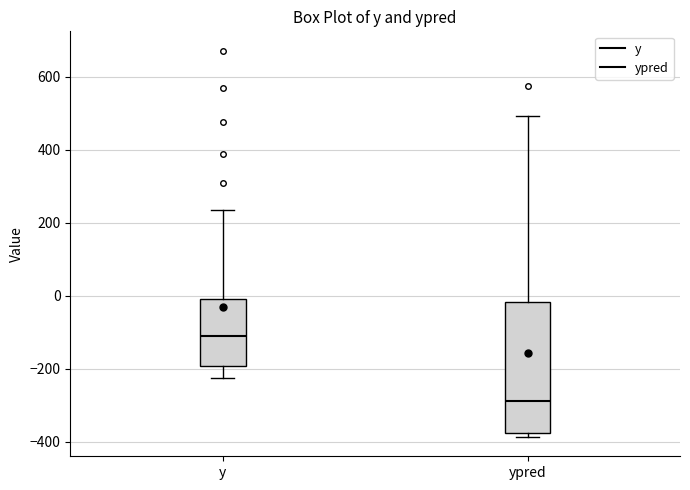

Where is the lower edge of the box for ypred on the y-axis? The values are not printed on the chart, so give them approximately, as read against the axis.

-380